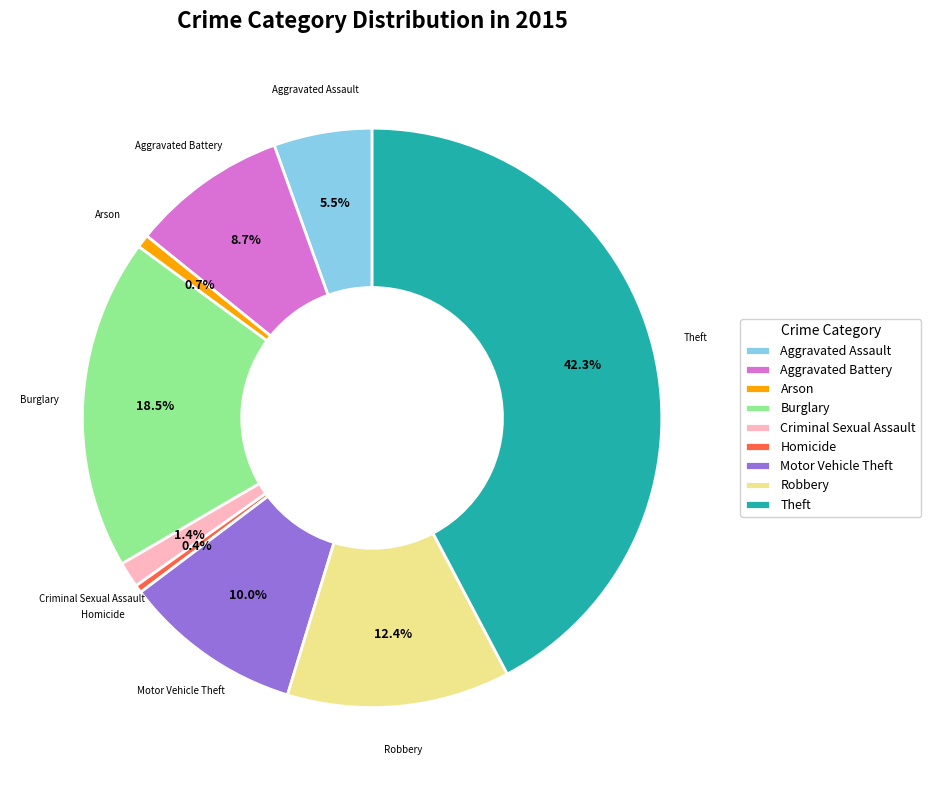

Which category has the biggest portion of the pie?

Theft